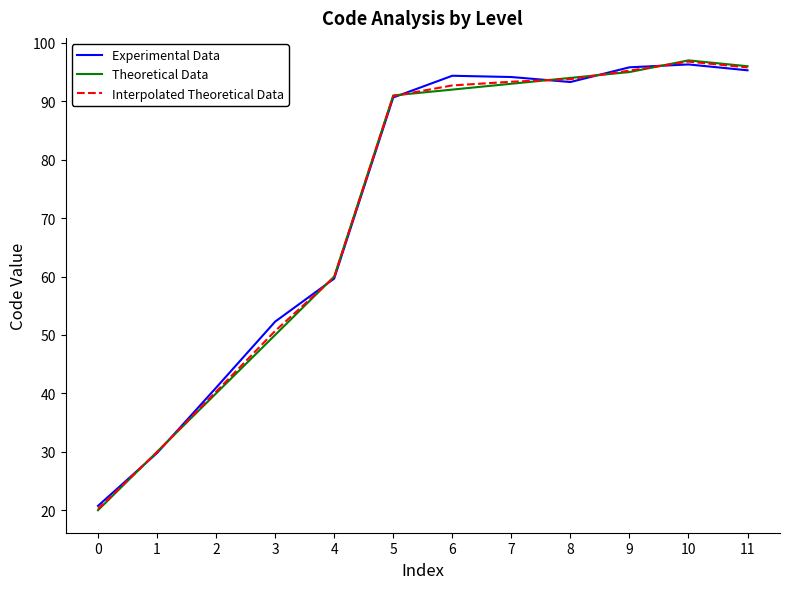

Where is Experimental Data nearest to the value 58?

4